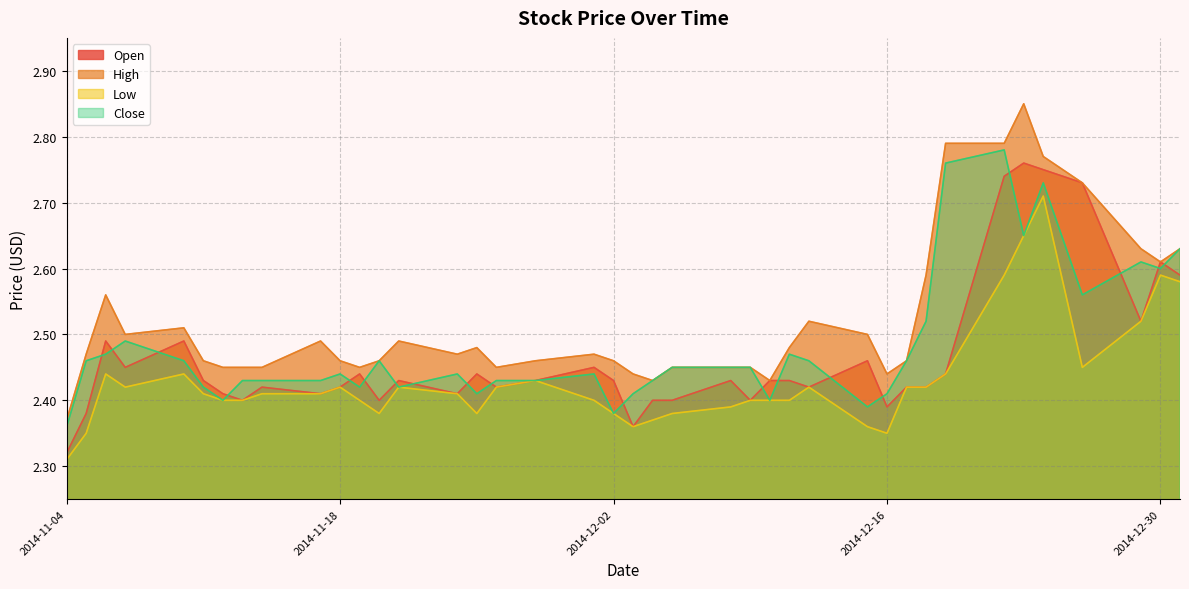

The Open series shows 2.4 at 2014-11-14. True or false?

True